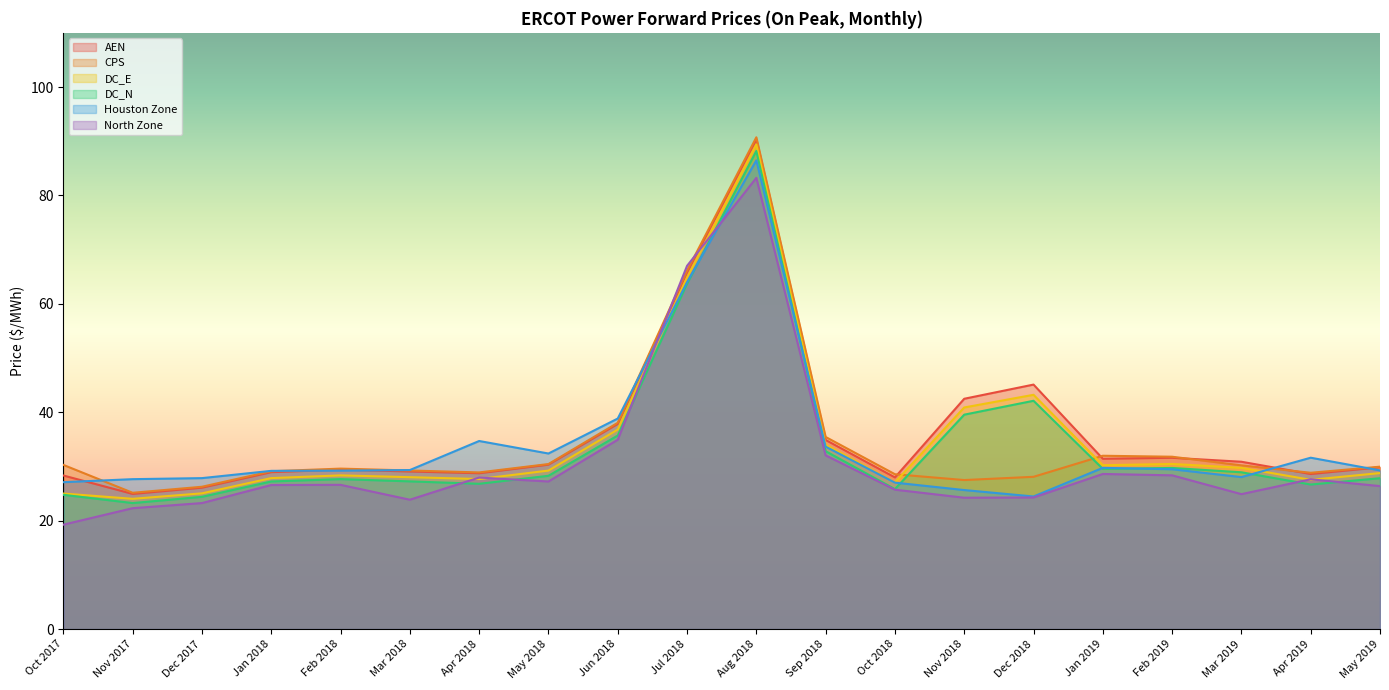

What is the difference between the DC_N values at Mar 2019 and Dec 2018?

13.2